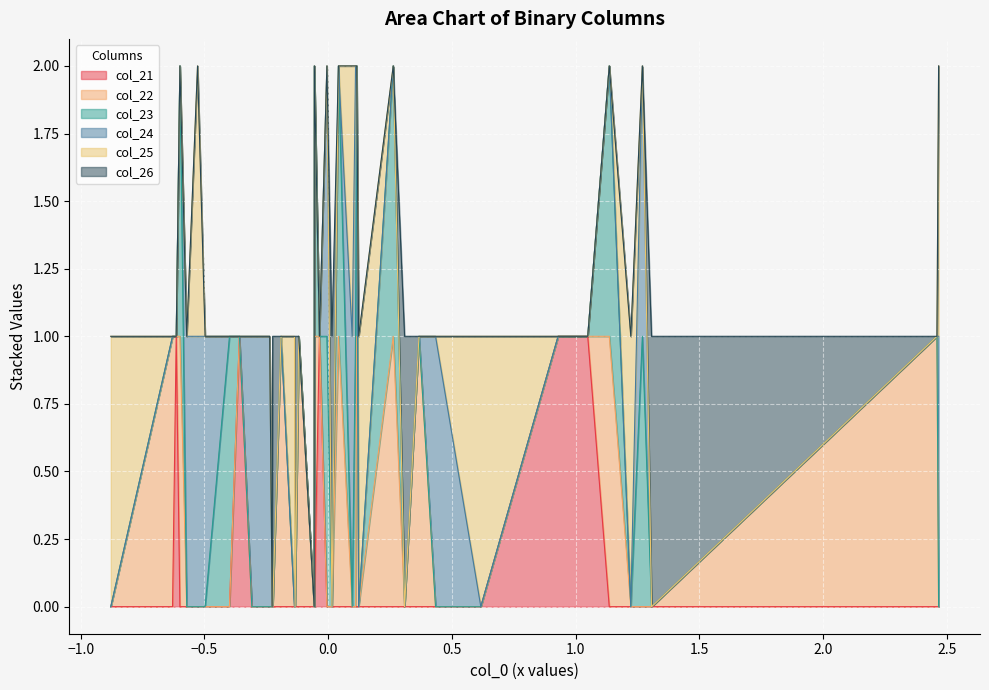

The col_21 series shows 0 at 12. True or false?

False